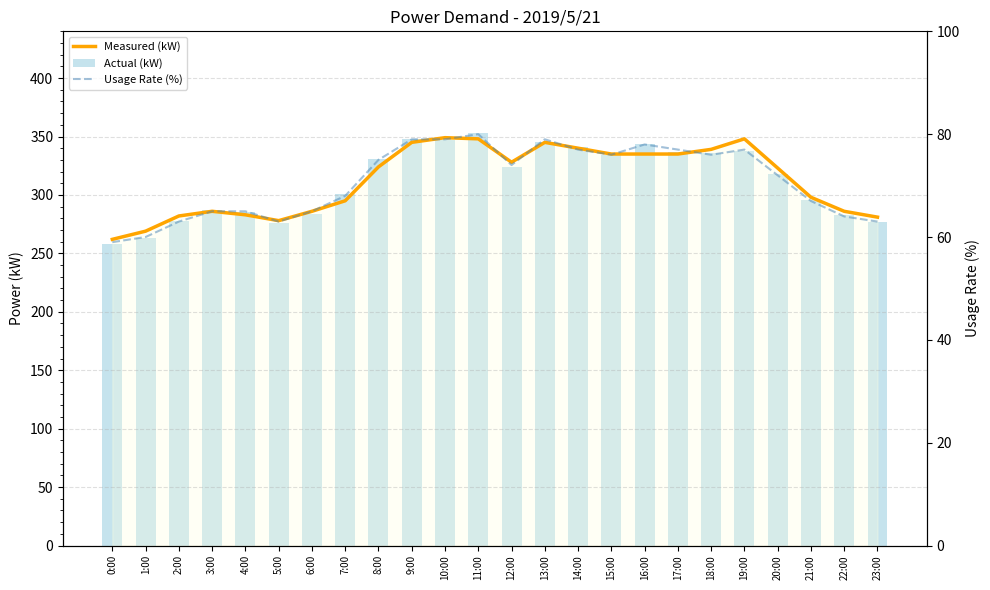

Which series has the largest total across all categories?

Measured (kW)